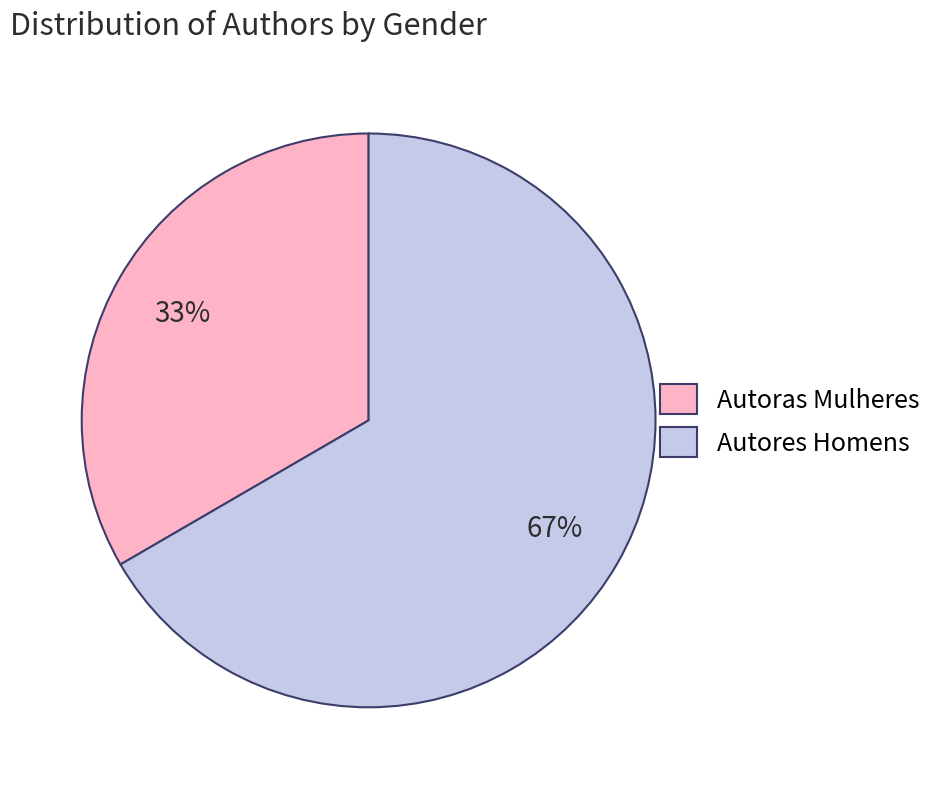

Rank the categories by value from lowest to highest.

Autoras Mulheres, Autores Homens